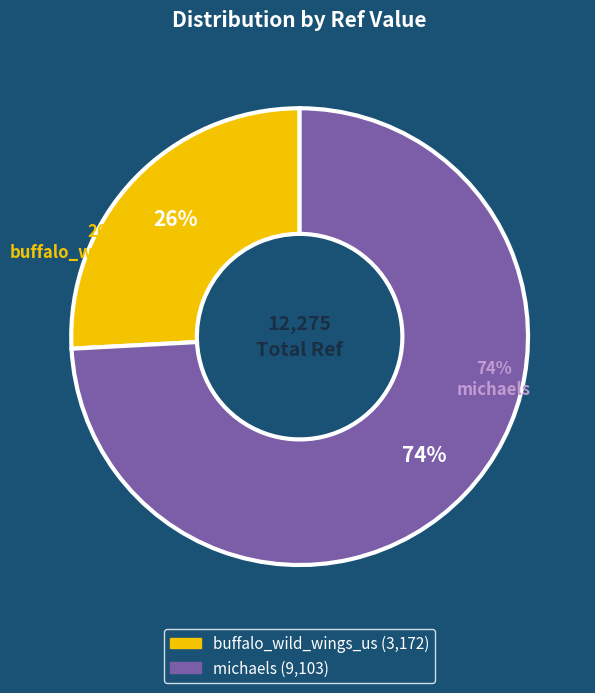

Which category accounts for the majority?

michaels